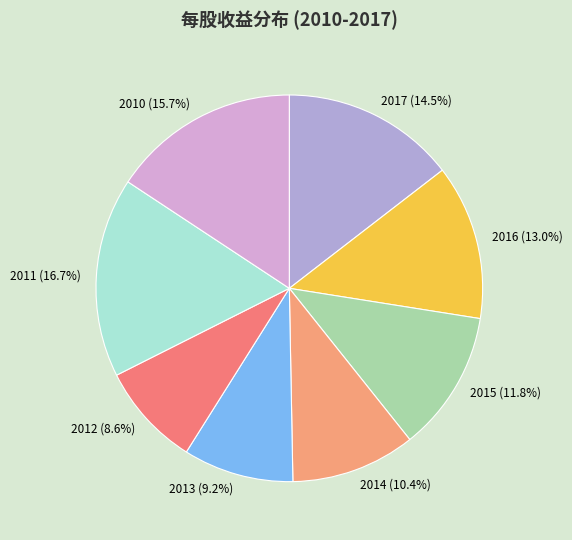

Does any single category account for the majority?

No